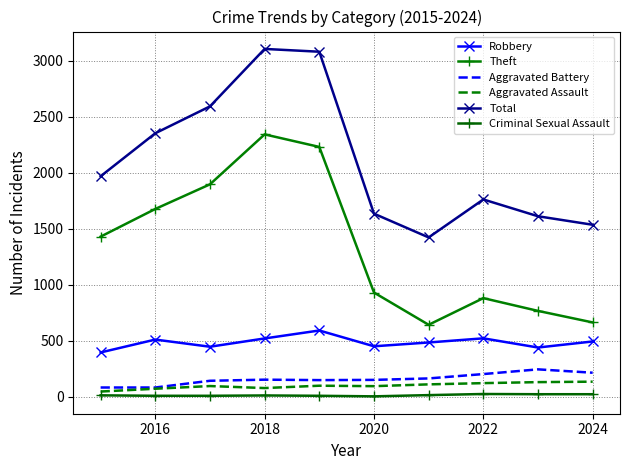

What is the value of the Aggravated Assault point at the 1st from the left?

46